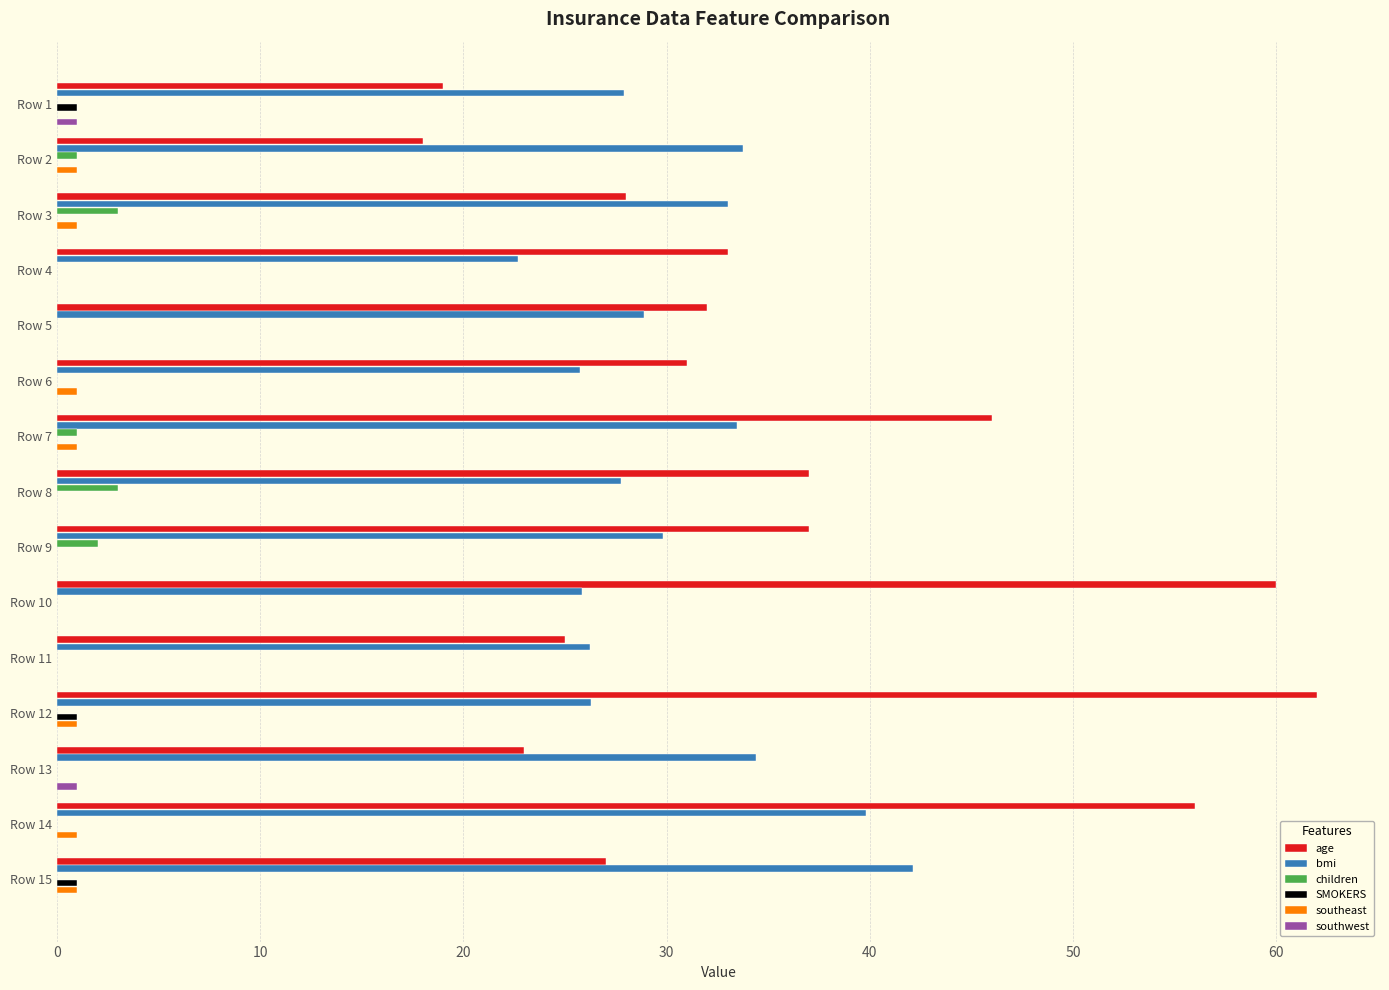

Is it true that southeast equals 0.0 at Row 10?

True